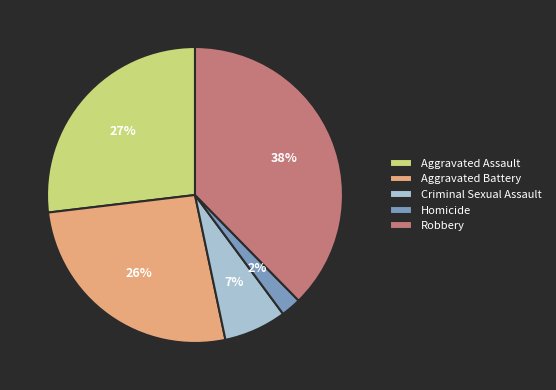

To the nearest percent, what is the combined percentage of Aggravated Assault and Criminal Sexual Assault?

34%